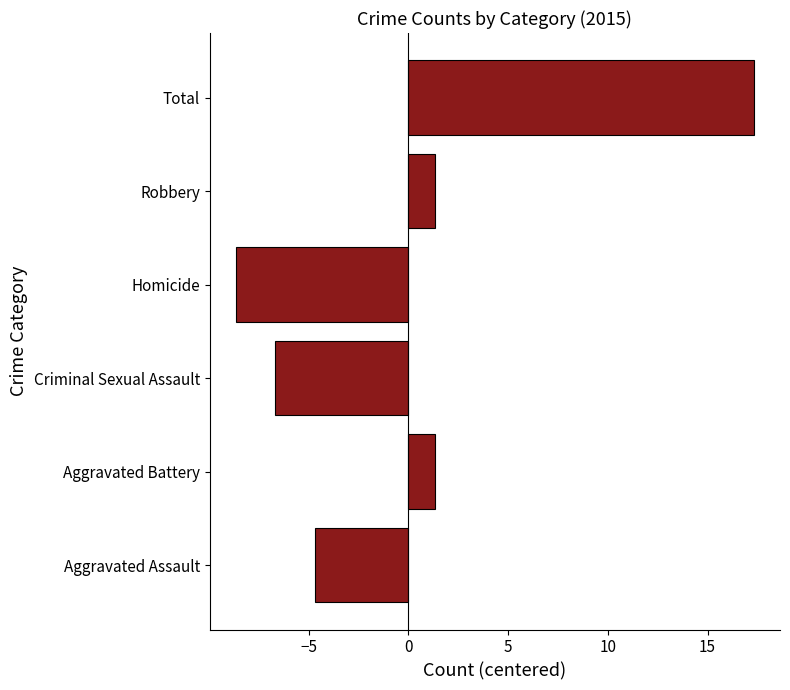

What is the minimum value shown in the chart?

-8.7